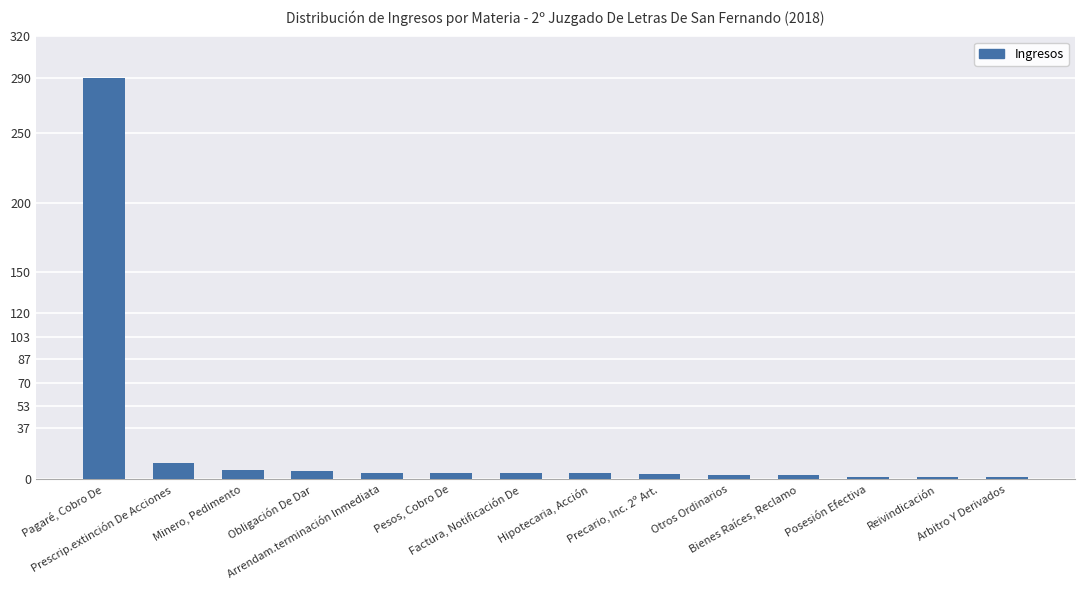

What is the average value?

25